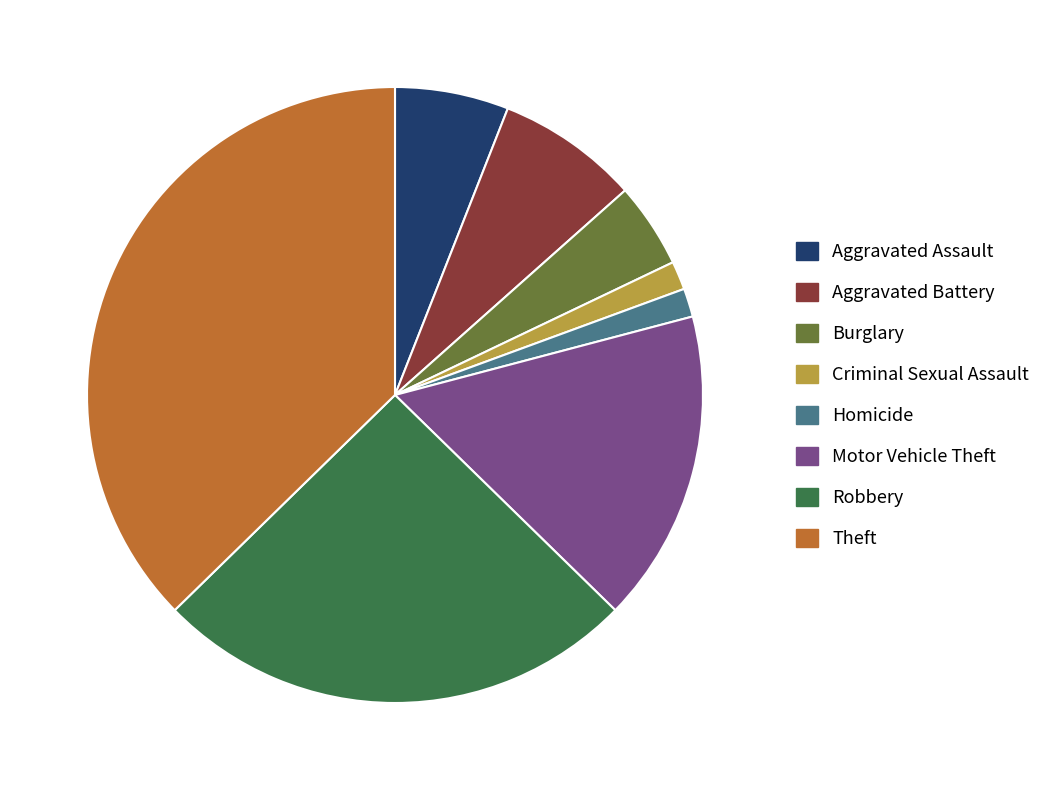

Does Aggravated Battery account for over 50% of the chart?

No